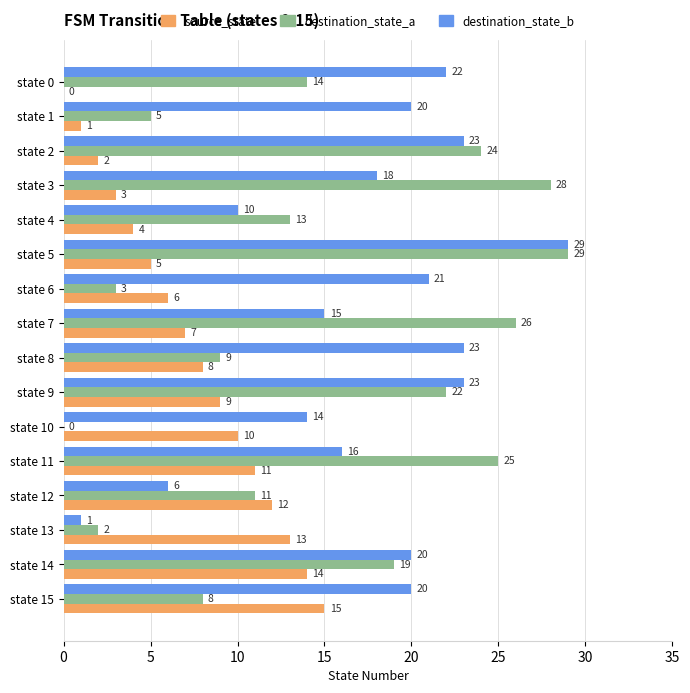

What is the sum of all destination_state_b values?

281